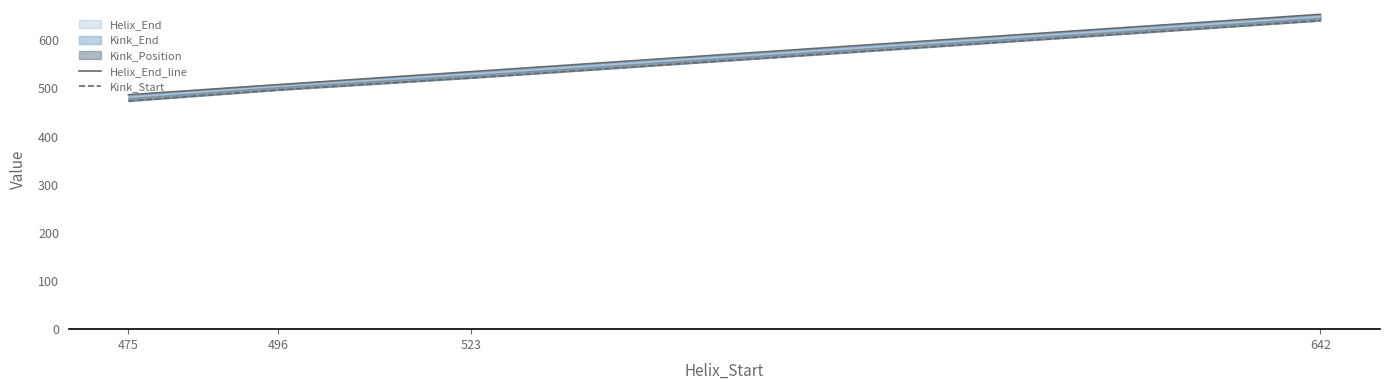

The value of Kink_Start at 523 is 522. True or false?

True